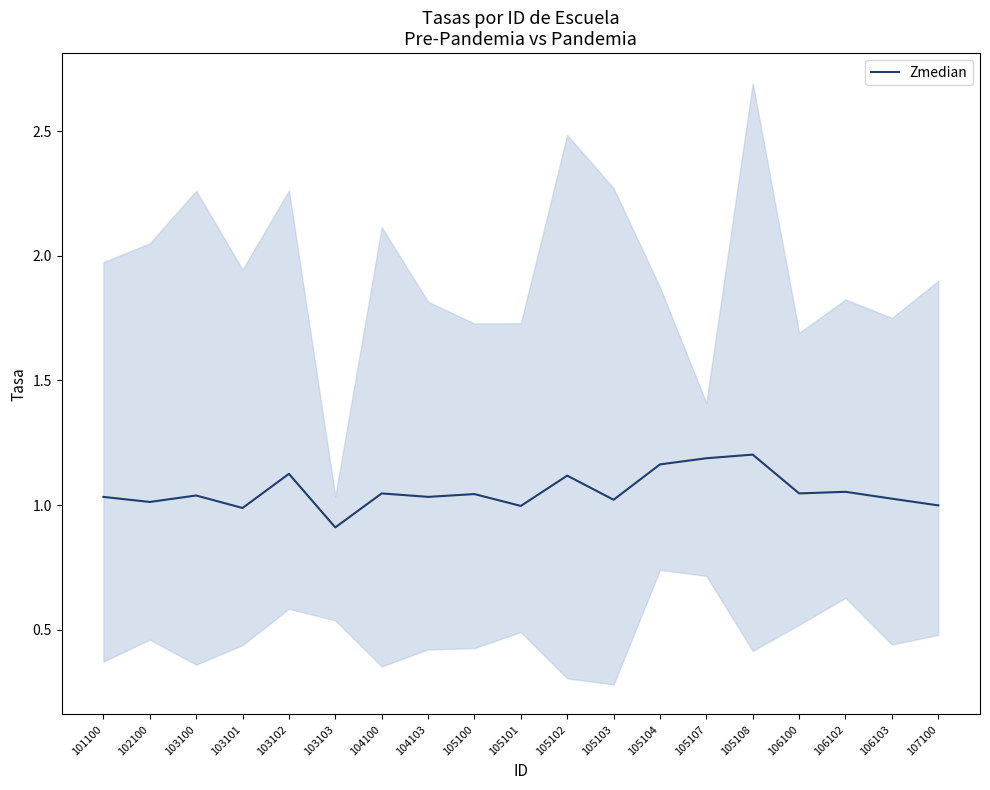

Where is the first local minimum?

102100